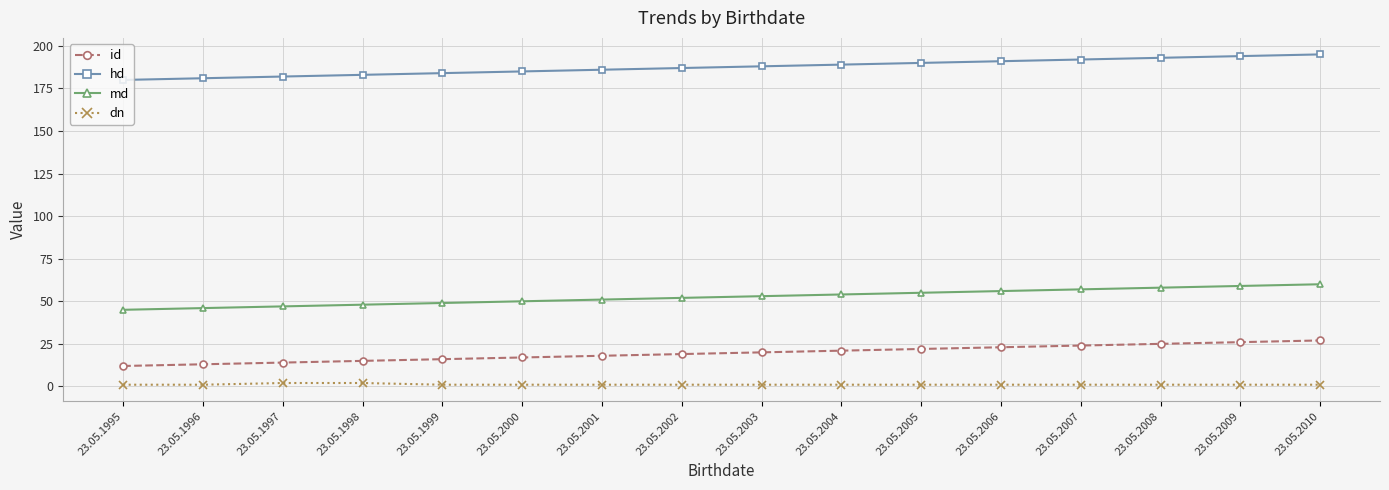

At 23.05.1997, list the series in order from largest to smallest.

hd, md, id, dn